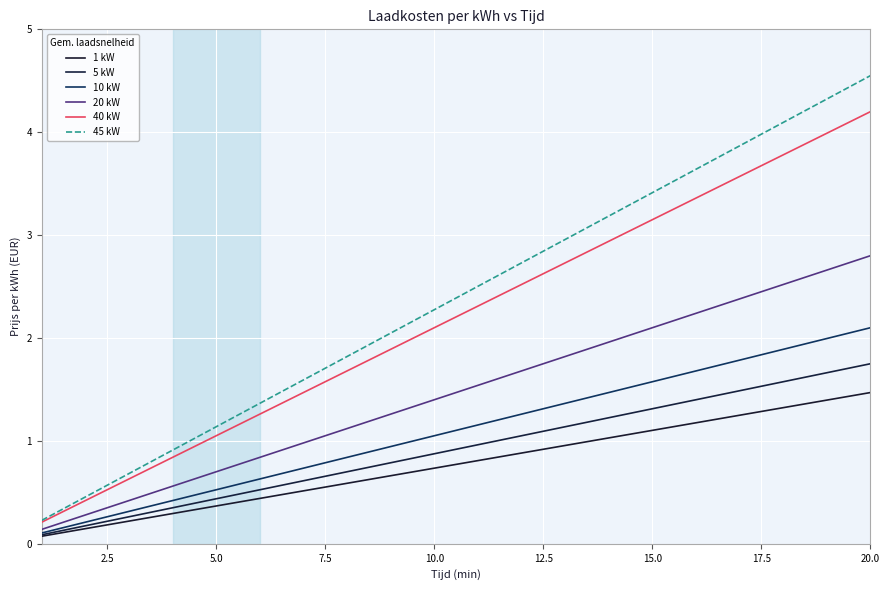

What is the label of the 6th point from the right?

15.0